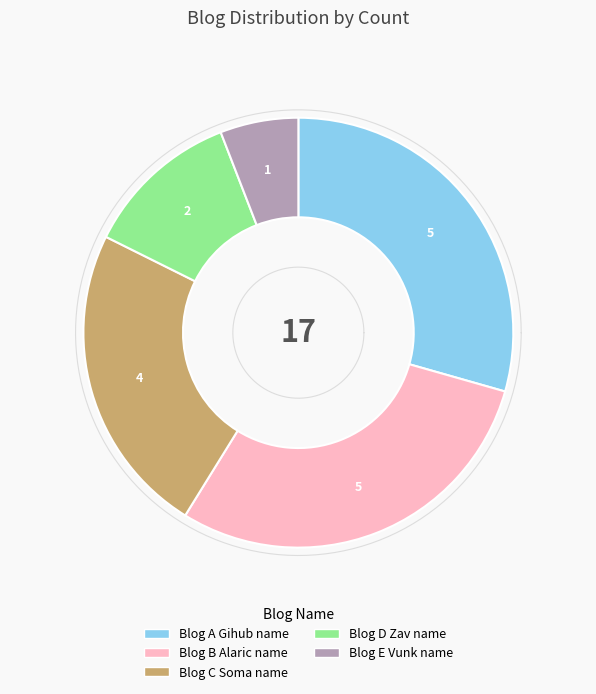

What is the largest slice in the pie chart?

Blog A Gihub name